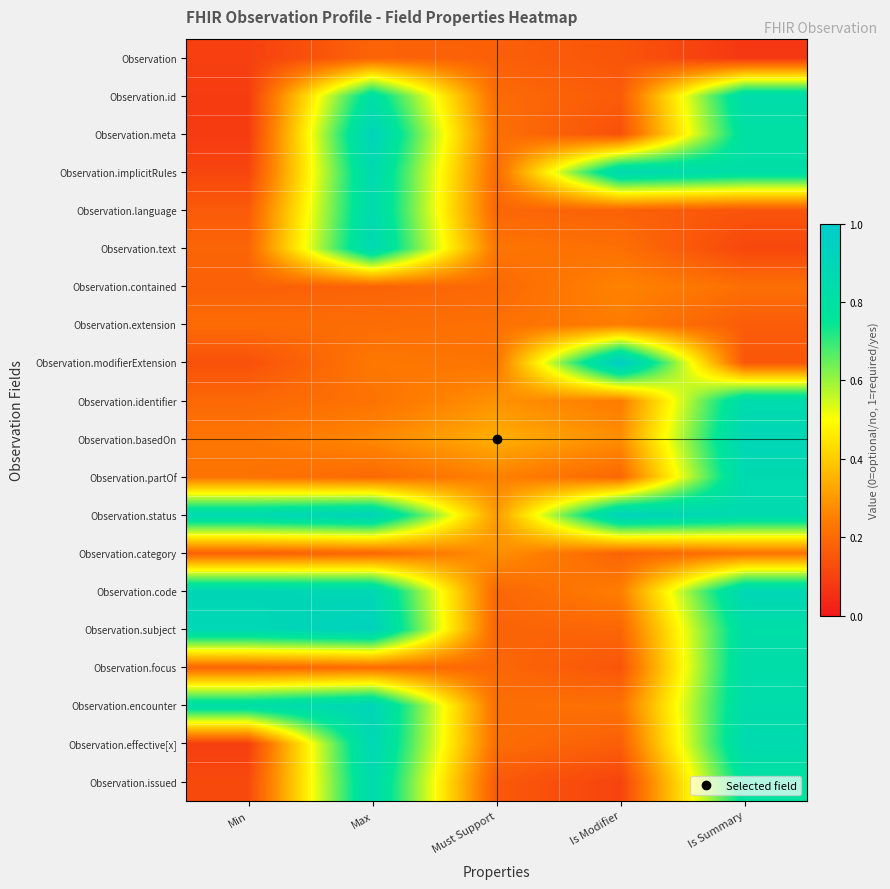

What is the total value across all series at Min?

5.9